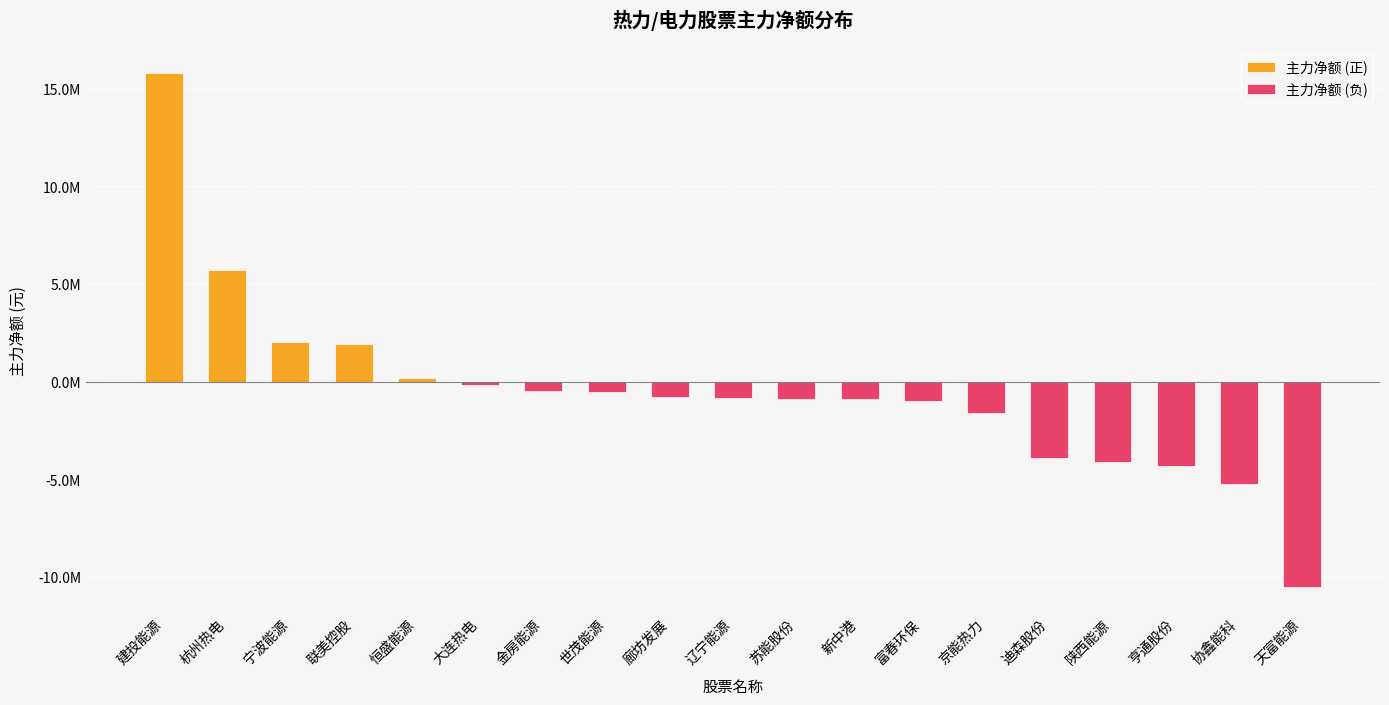

Rank the series at 杭州热电 from highest to lowest value.

主力净额 (正), 主力净额 (负)